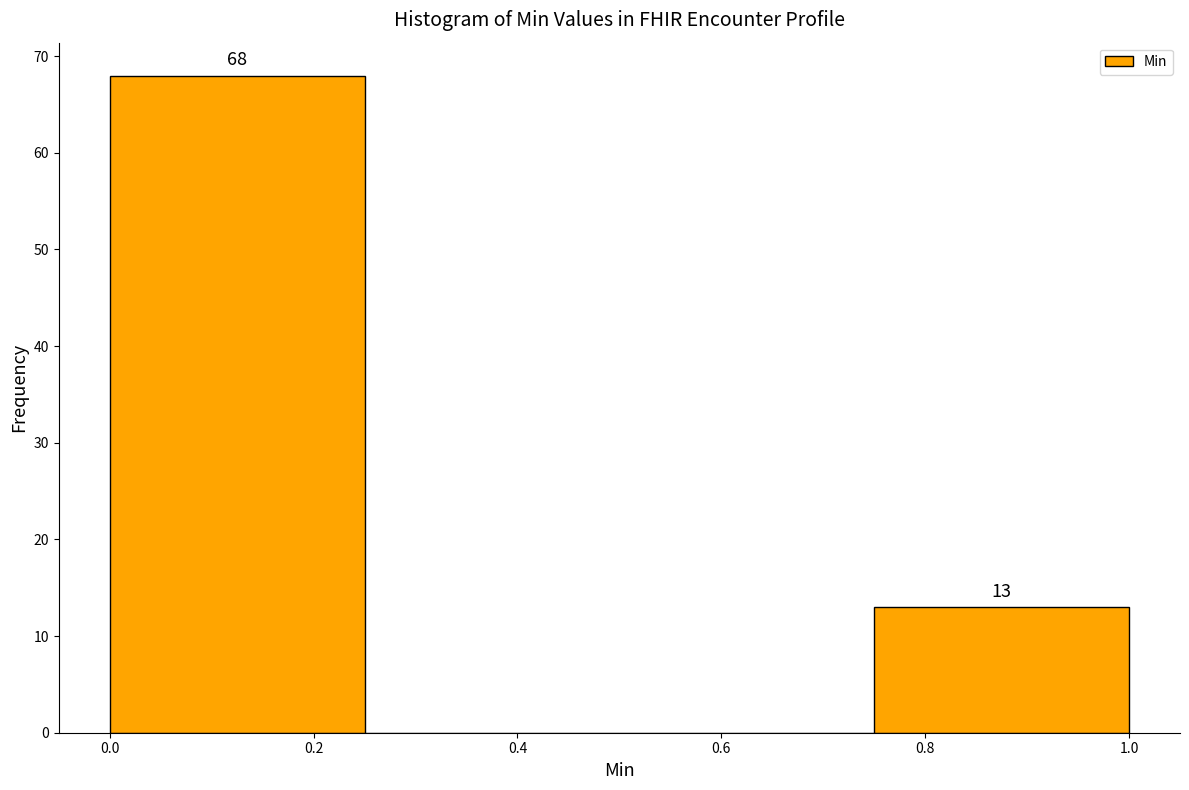

Over which range of the x-axis is the bar tallest?

0.00 to 0.25